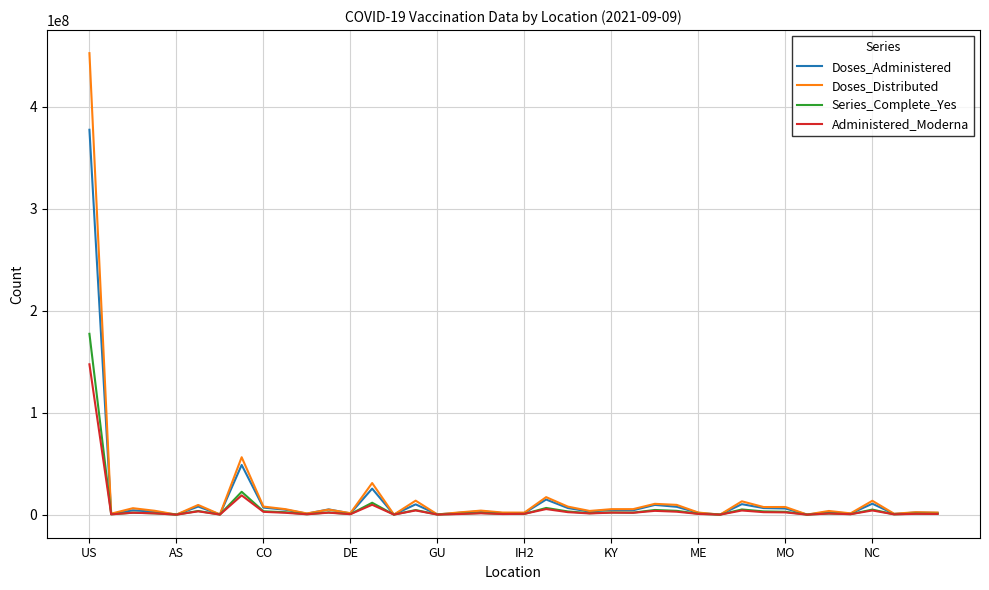

Which series has the widest spread of values?

Doses_Distributed